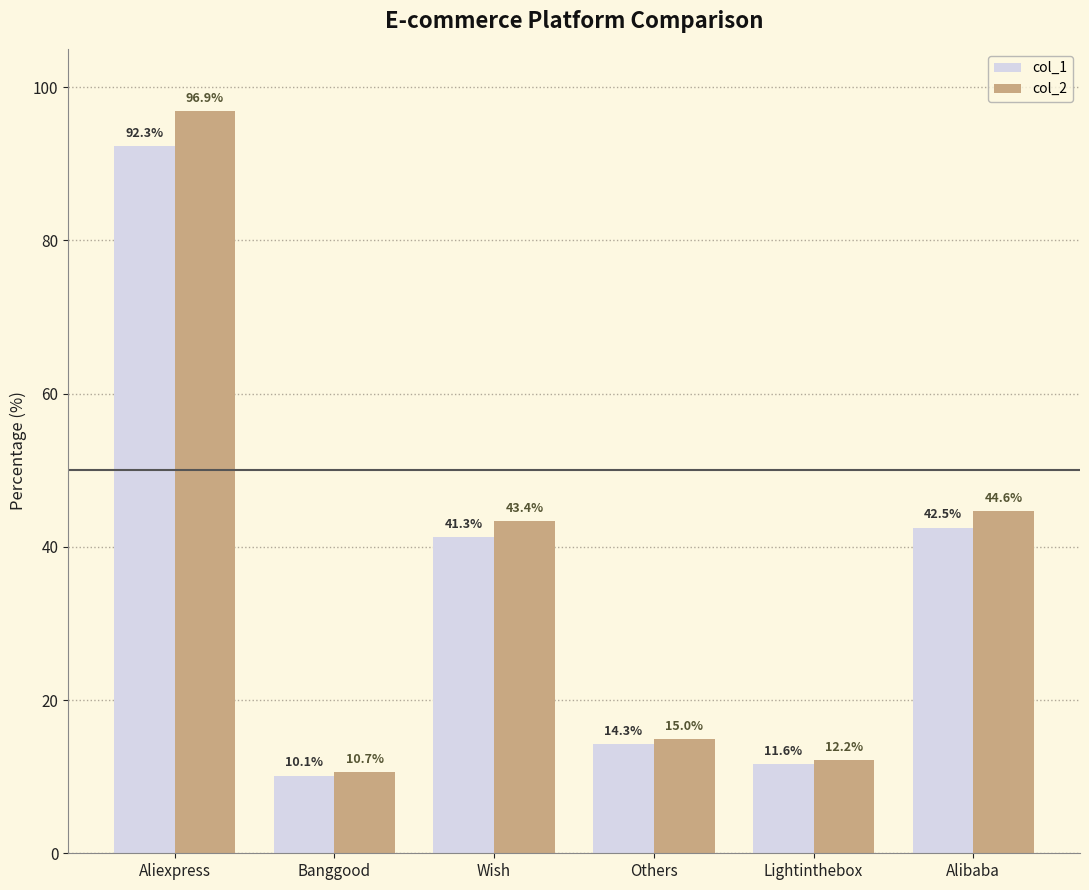

What is the minimum value shown in the chart?

10.1